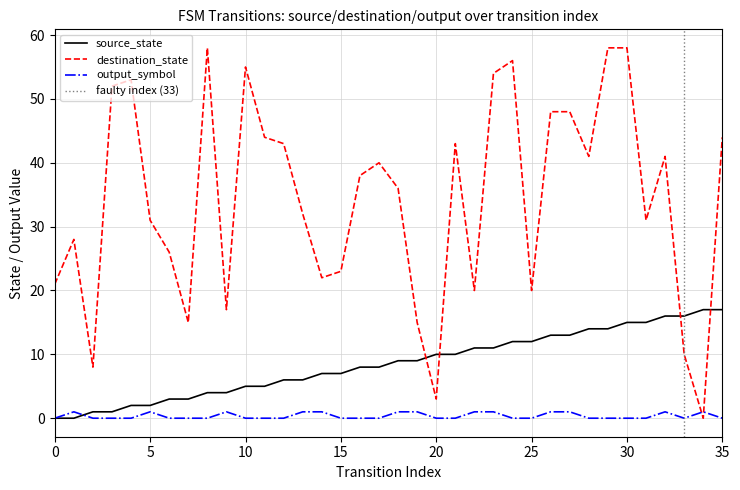

What is the highest value of the output_symbol series?

1